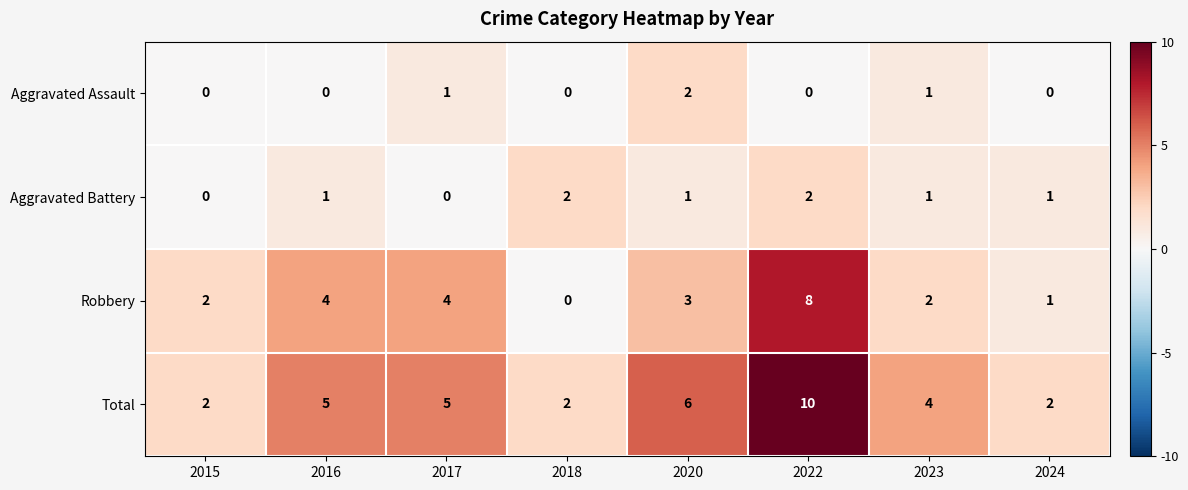

Count the number of categories in the chart.

8